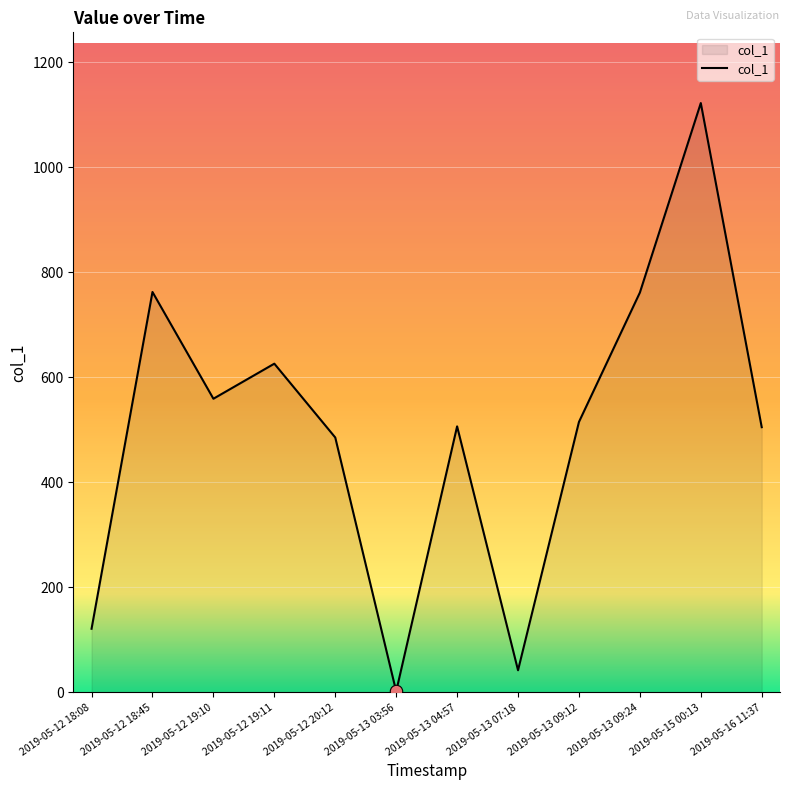

Approximately how many times larger is the value at 2019-05-13 09:24 compared to 2019-05-12 19:10?

1.4